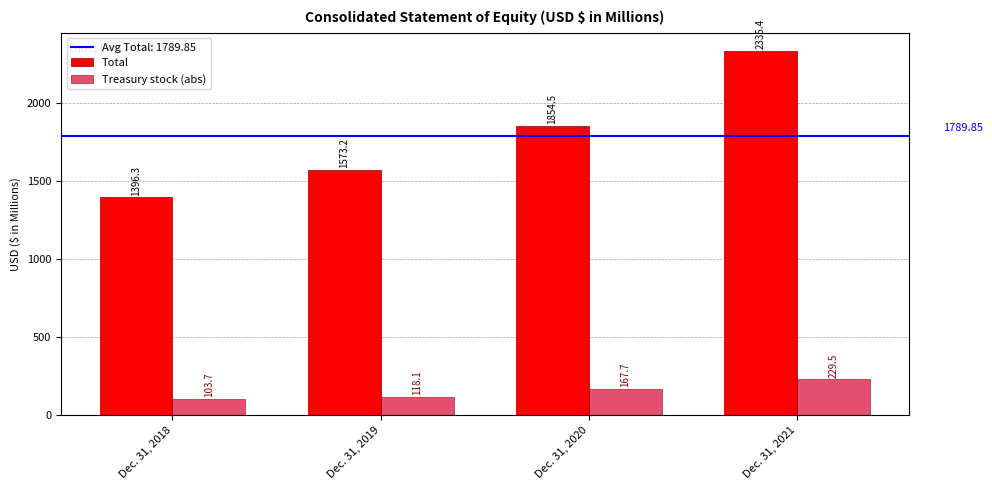

Reading left to right, transcribe all the data shown in this chart.

Total: 1396.3	1573.2	1854.5	2335.4
Treasury stock (abs): 103.7	118.1	167.7	229.5